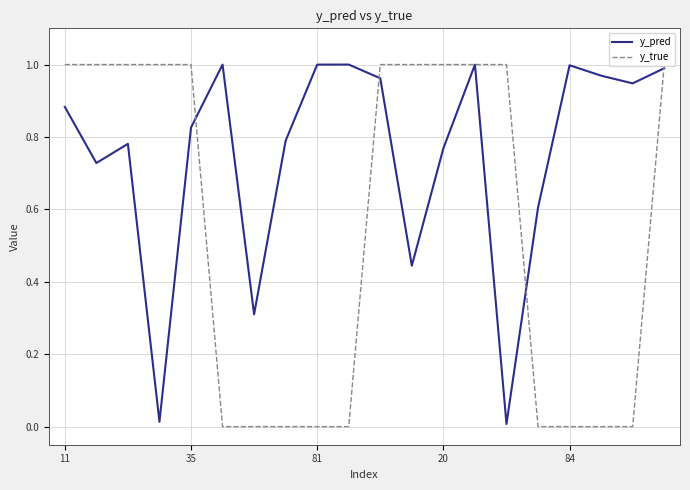

List the series in order of their overall mean, lowest first.

y_true, y_pred